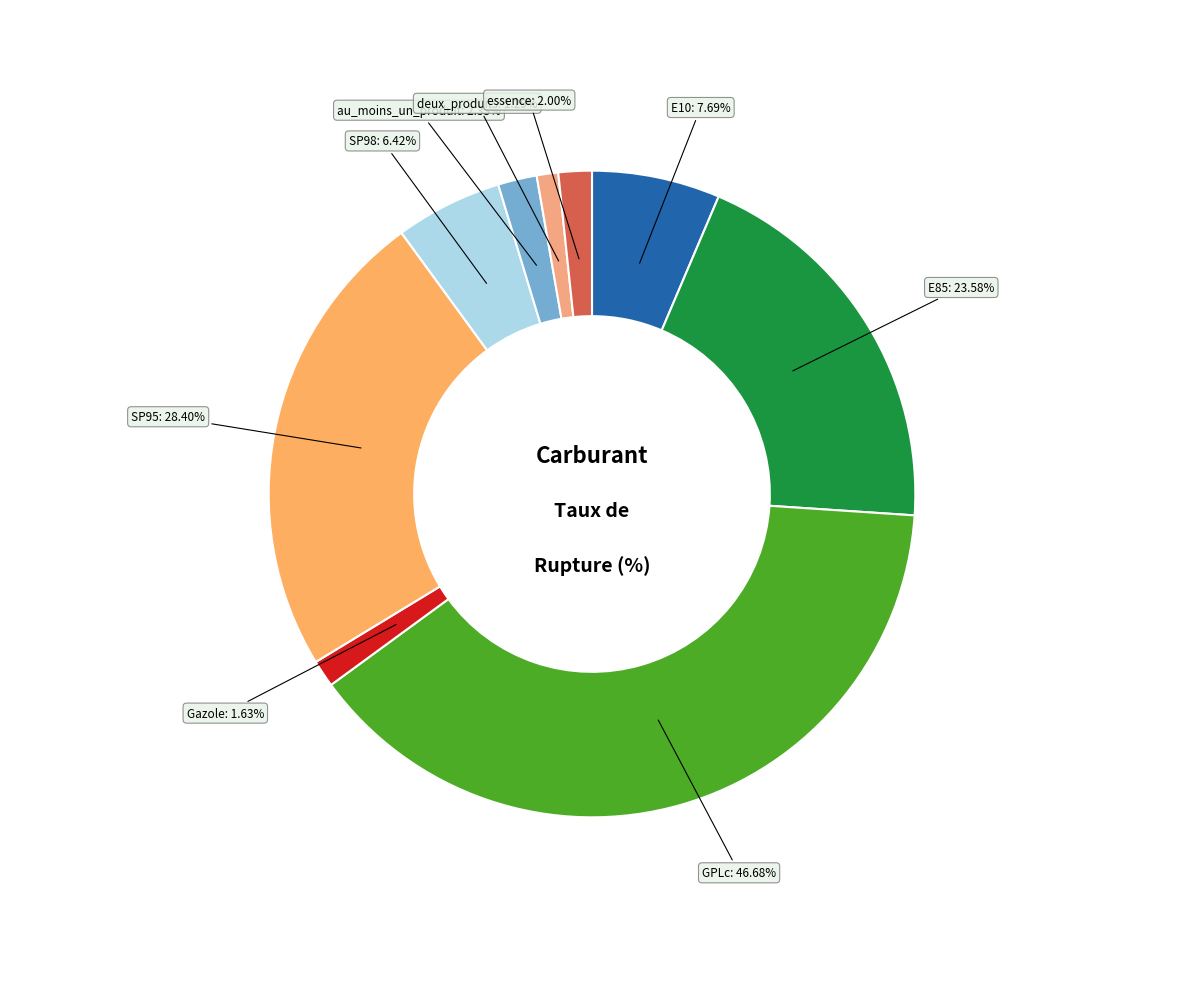

Is SP98 the majority of the pie?

No